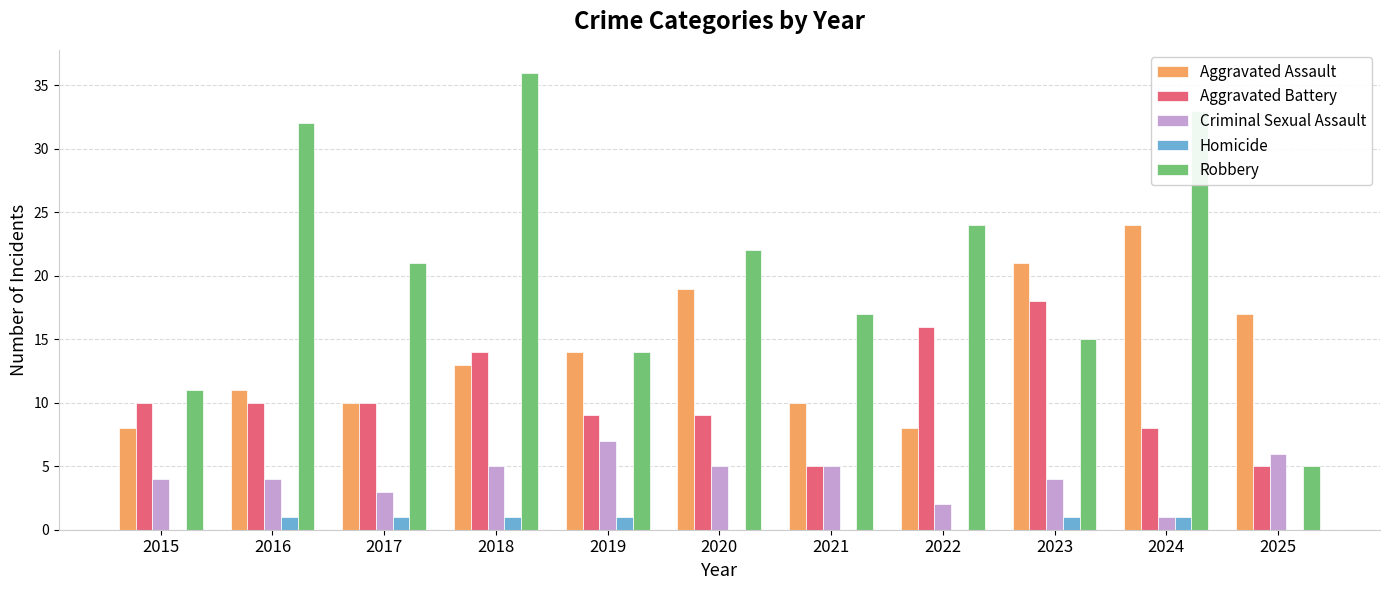

Are the bars horizontal?

No